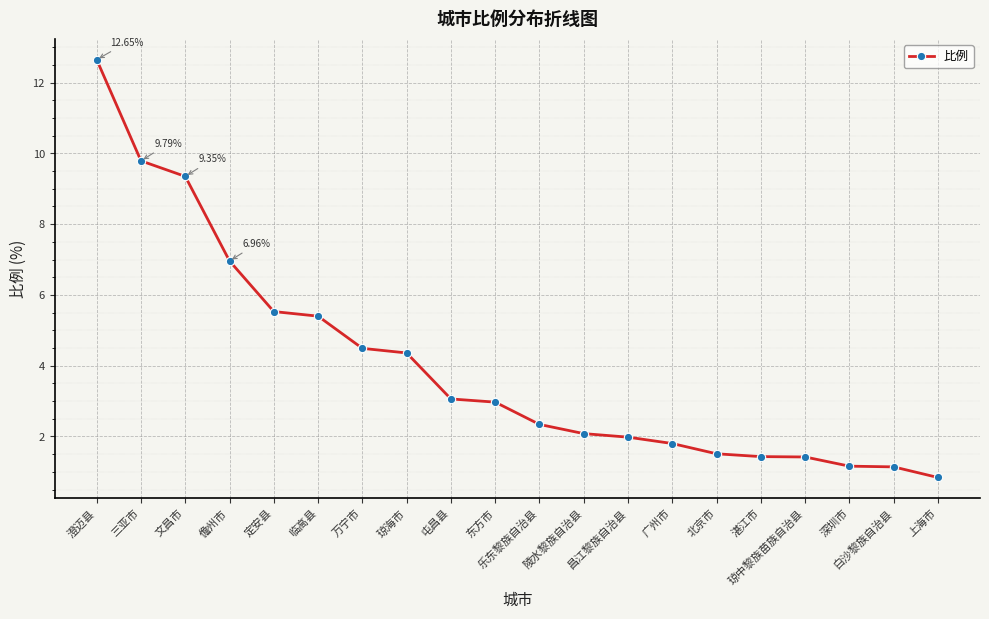

Which label corresponds to the largest value in the chart?

澄迈县